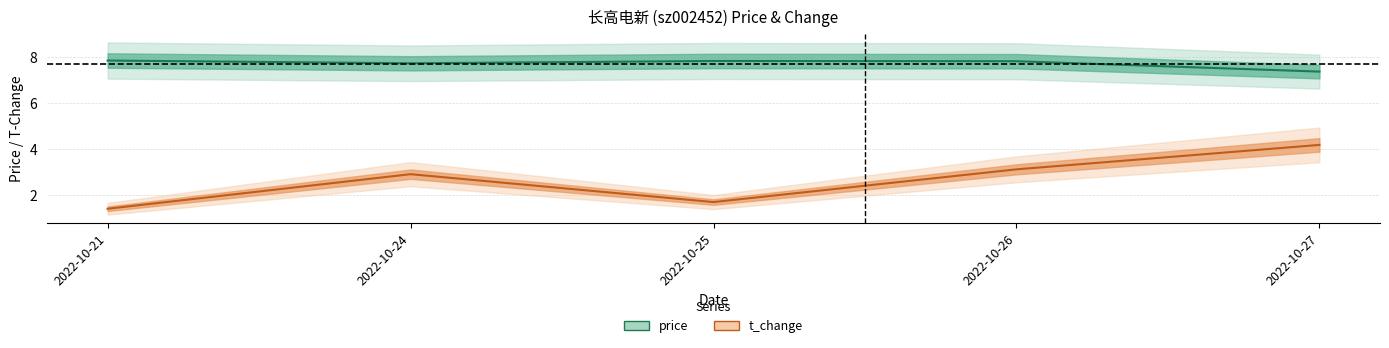

Reading left to right, what are all the values shown in this chart?

price: 7.8	7.7	7.8	7.8	7.4
t_change: 1.4	2.9	1.7	3.1	4.2